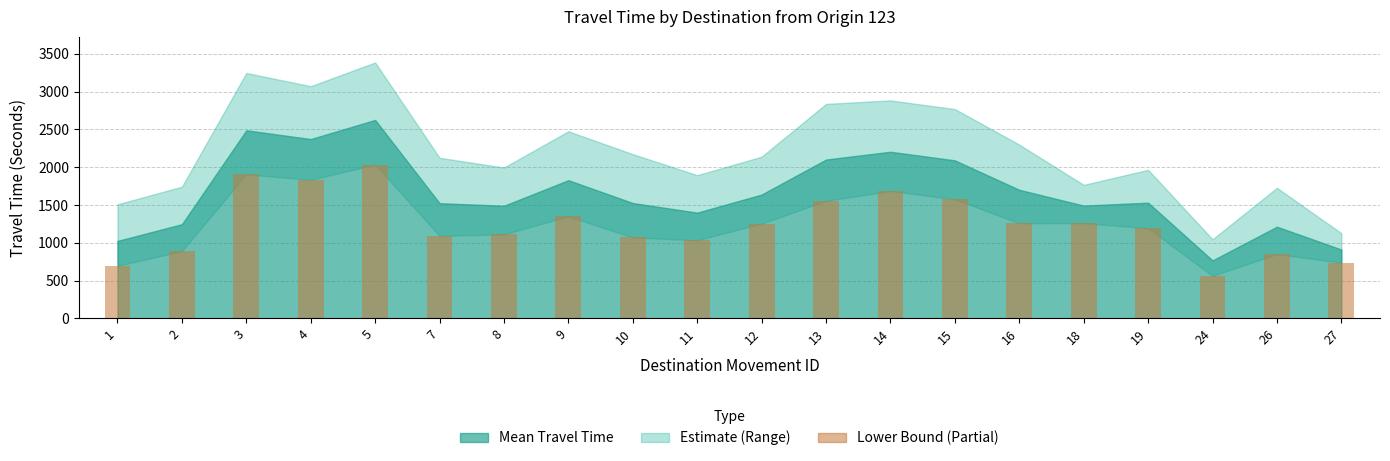

What is the value of the 7th bar from the left?

1112